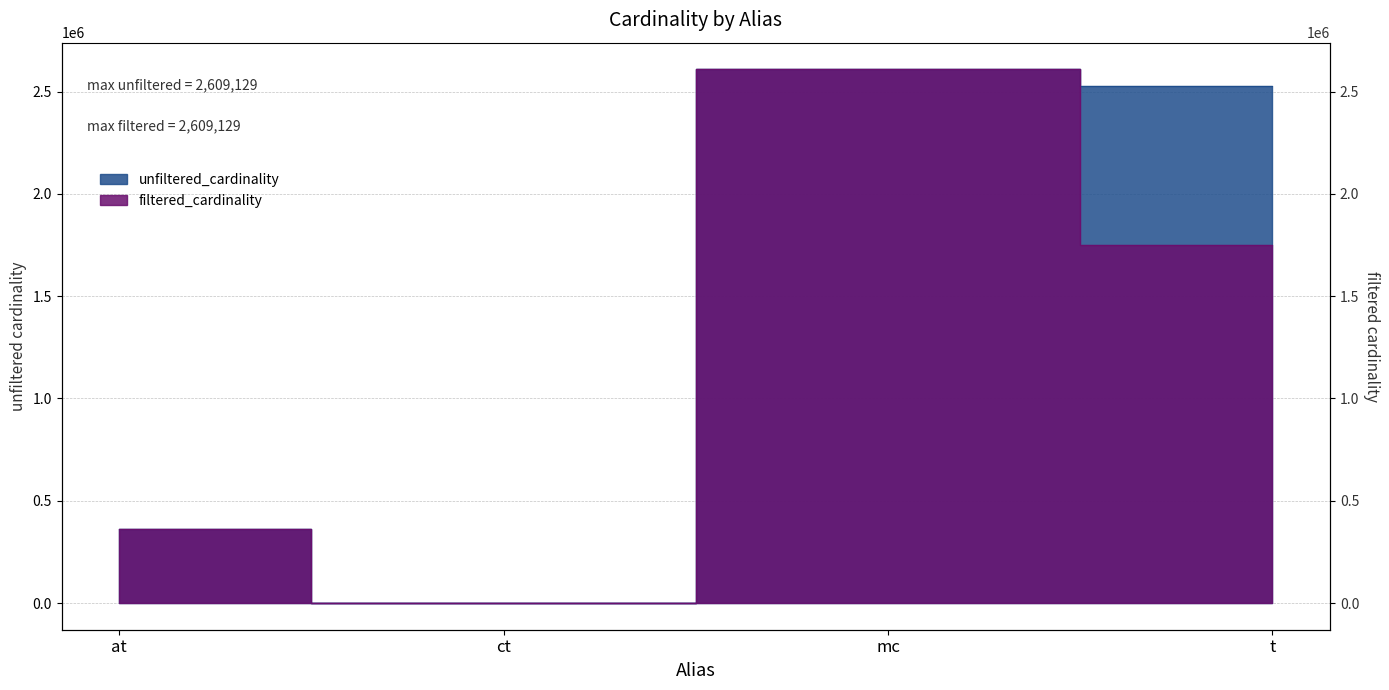

Reading left to right, transcribe all the data shown in this chart.

unfiltered_cardinality: 361472	4	2609129	2528312
filtered_cardinality: 361472	4	2609129	1751256